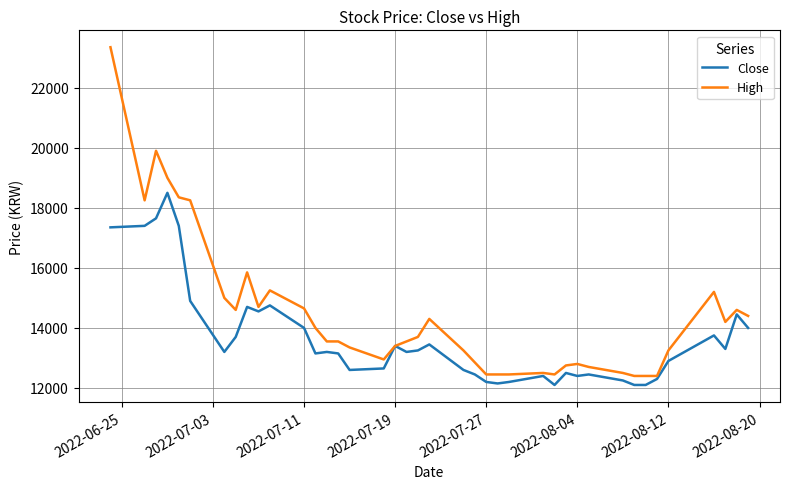

Which series has the largest range (max minus min)?

High